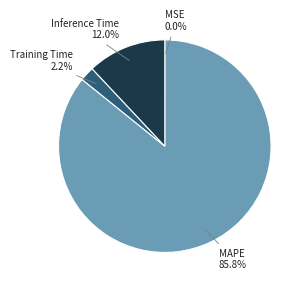

Is the sum of MAPE and Training Time greater than half?

Yes